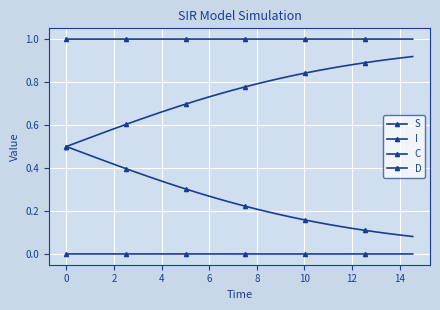

True or false: D has more than 0 interior local peaks.

False